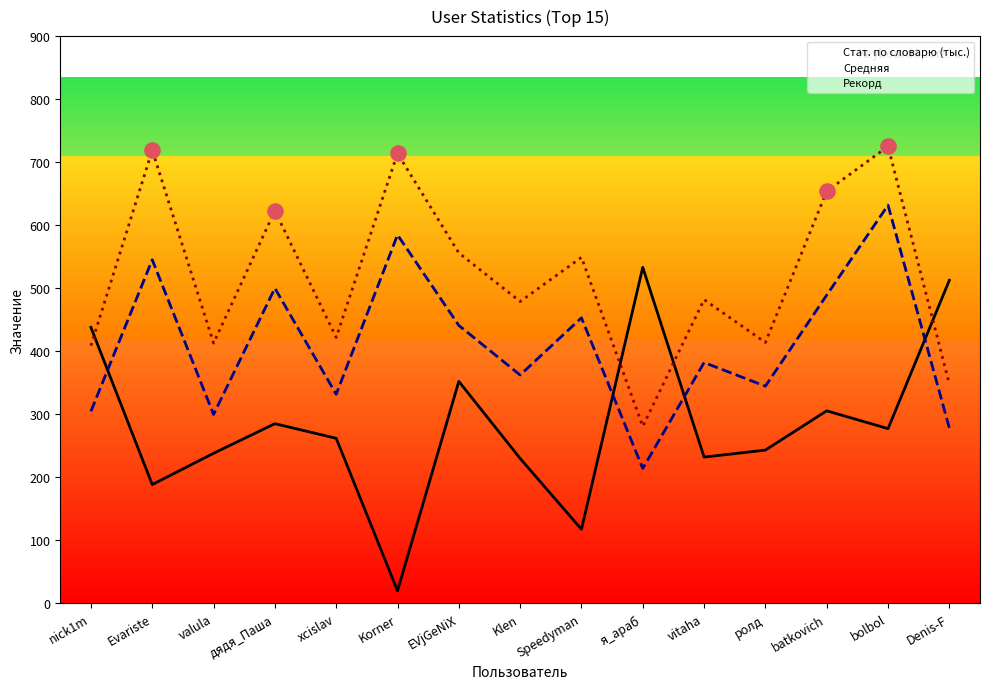

What is the total value across all series at Speedyman?

1119.8